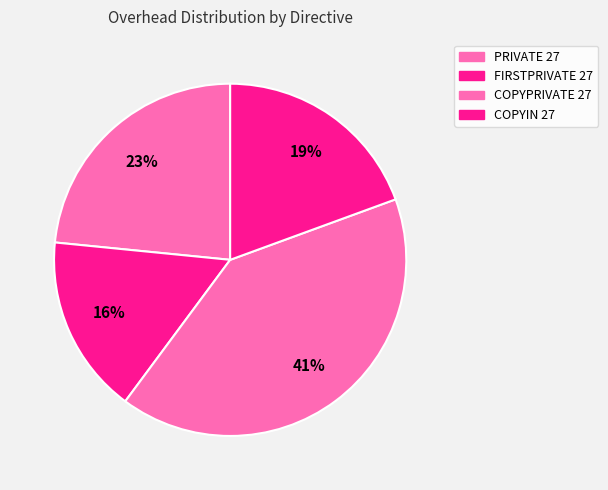

Is COPYPRIVATE 27 the majority of the pie?

No